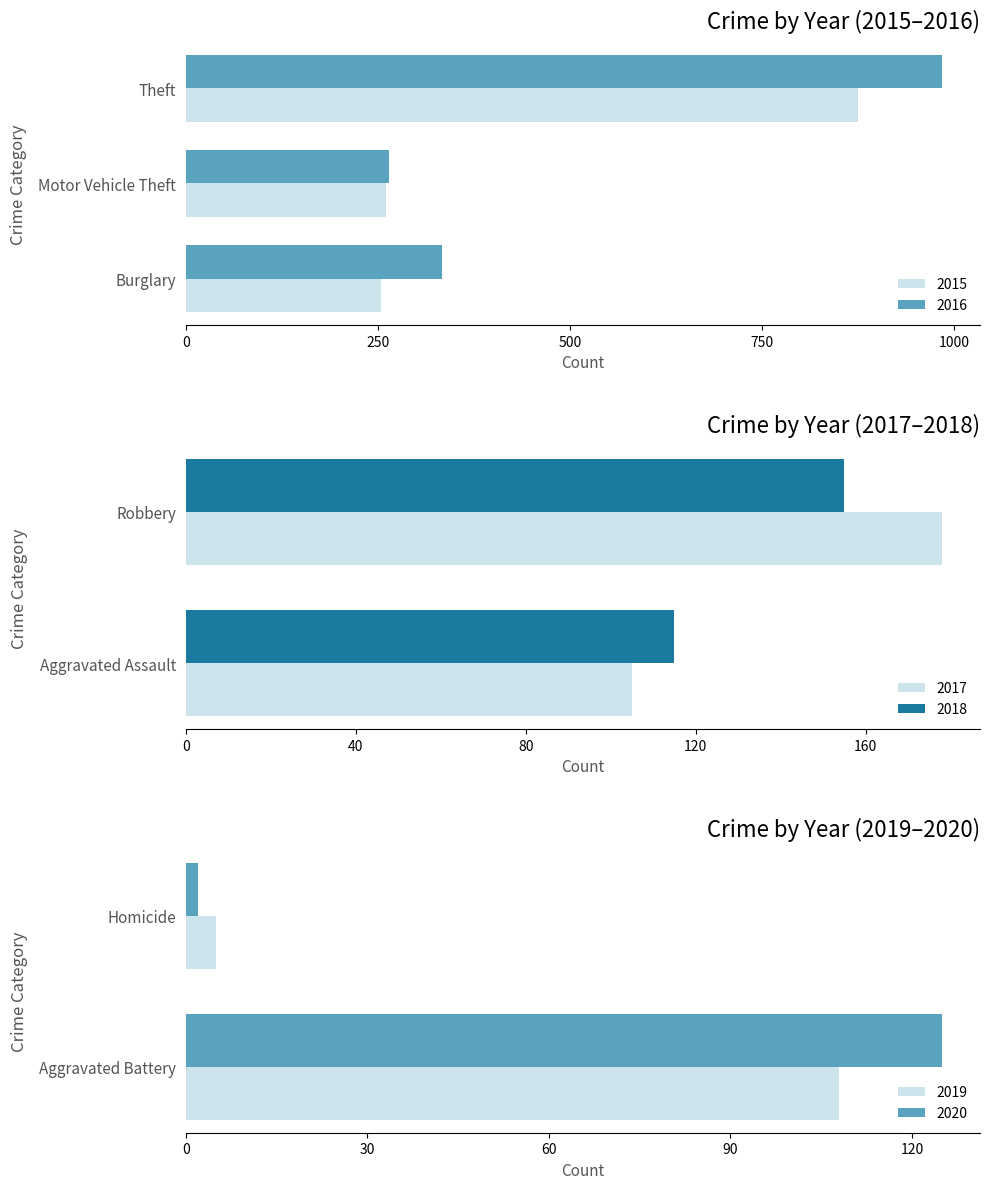

At which label does 2015 first exceed 110?

Burglary